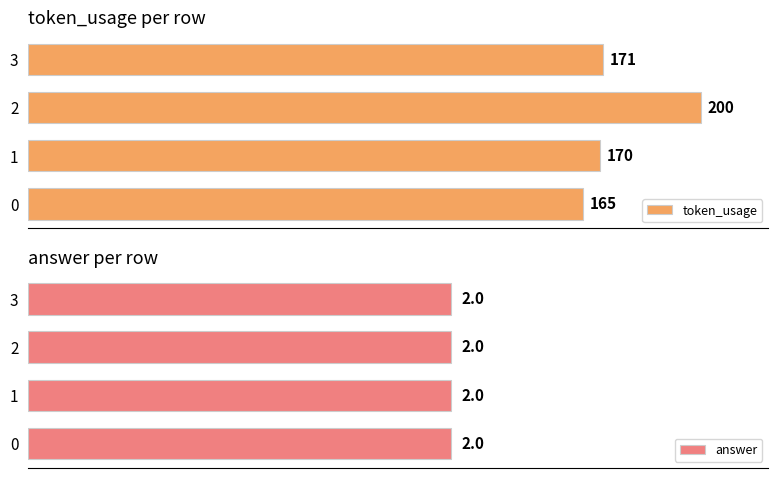

How many data points does each series have?

4